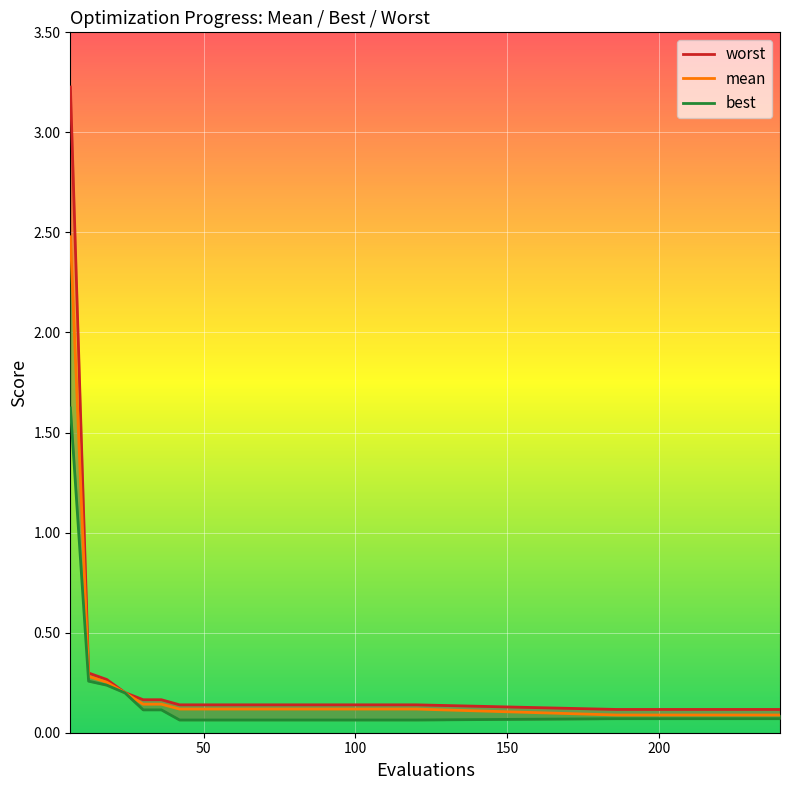

True or false: best and mean intersect in this chart.

False